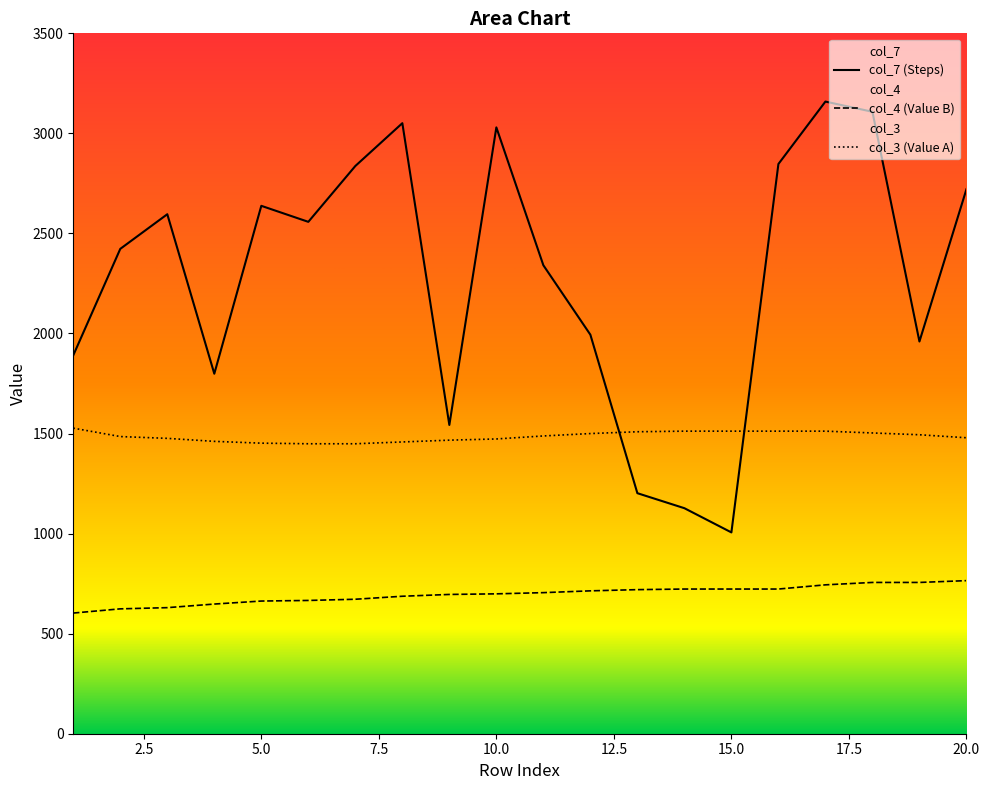

What is the sum of all col_7 values?

45831